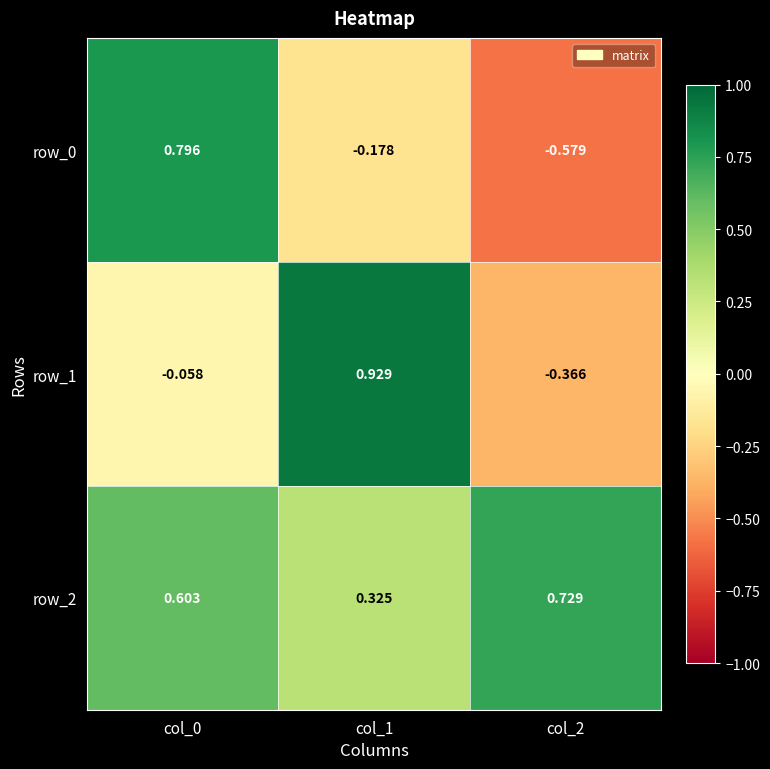

At which category is the sum across all series the highest?

col_0